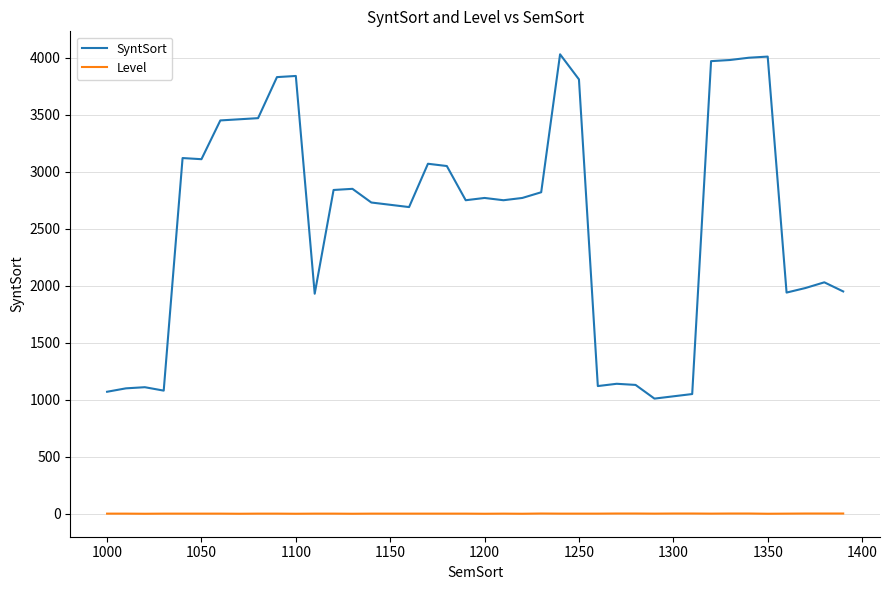

Rank the series by their average value, from highest to lowest.

SyntSort, Level